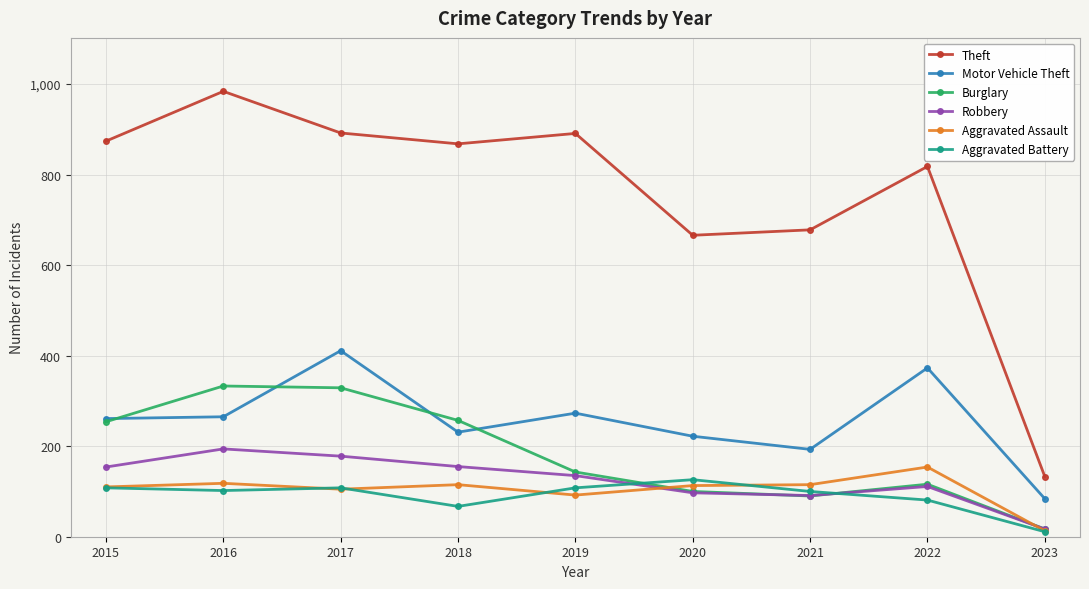

What is the sum of the Burglary values at 2017 and 2022?

445